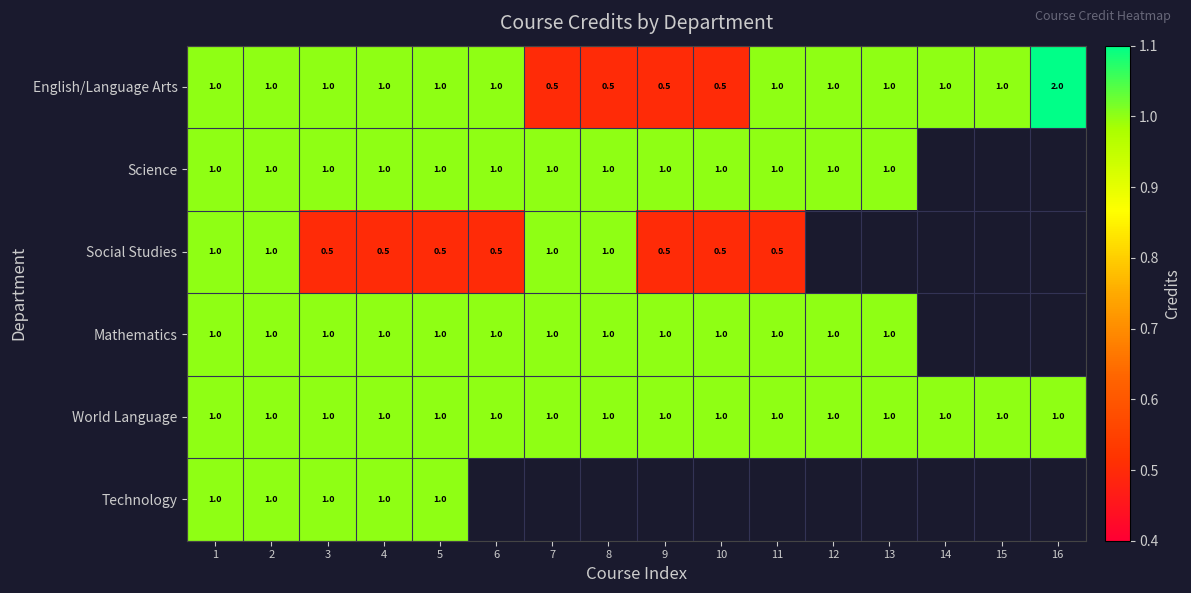

Is the value of World Language at 12 greater than the value of Social Studies at 11?

Yes